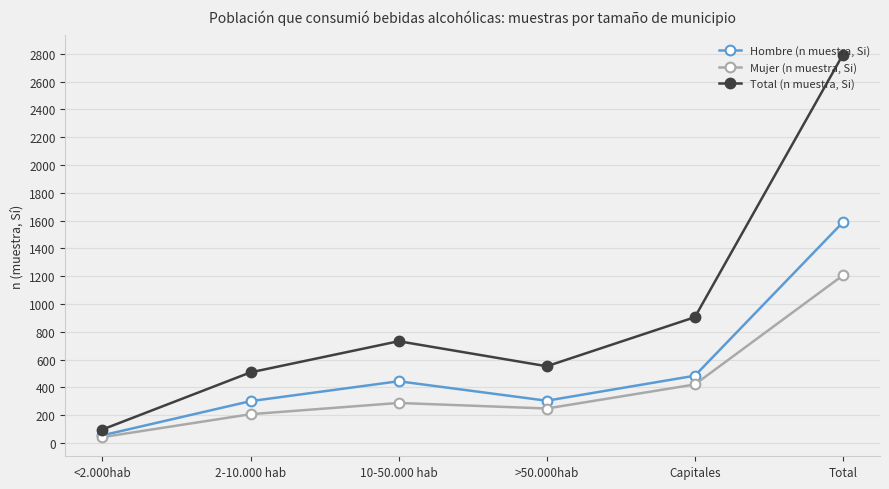

What is the greatest value displayed?

2794